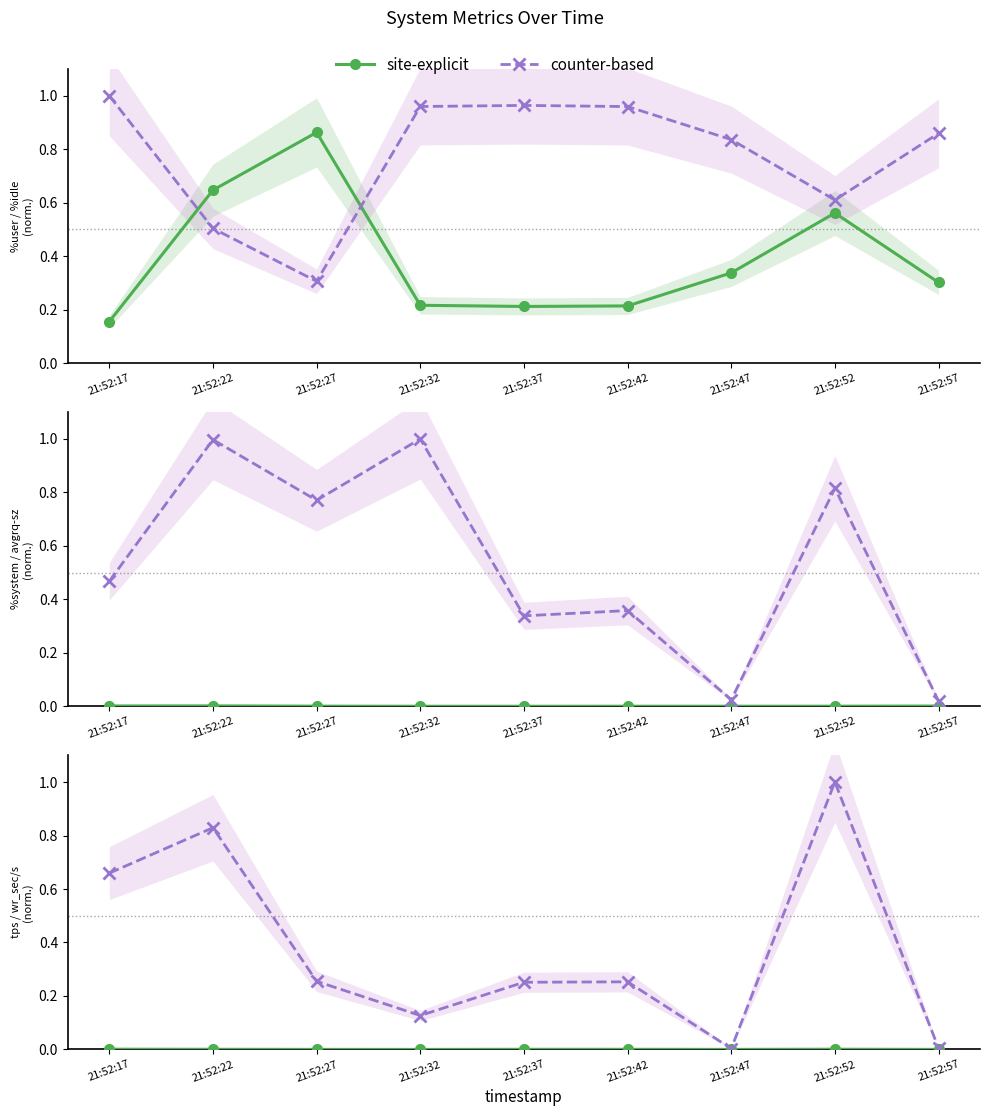

Rank the series by their maximum value, from lowest to highest.

site-explicit, counter-based